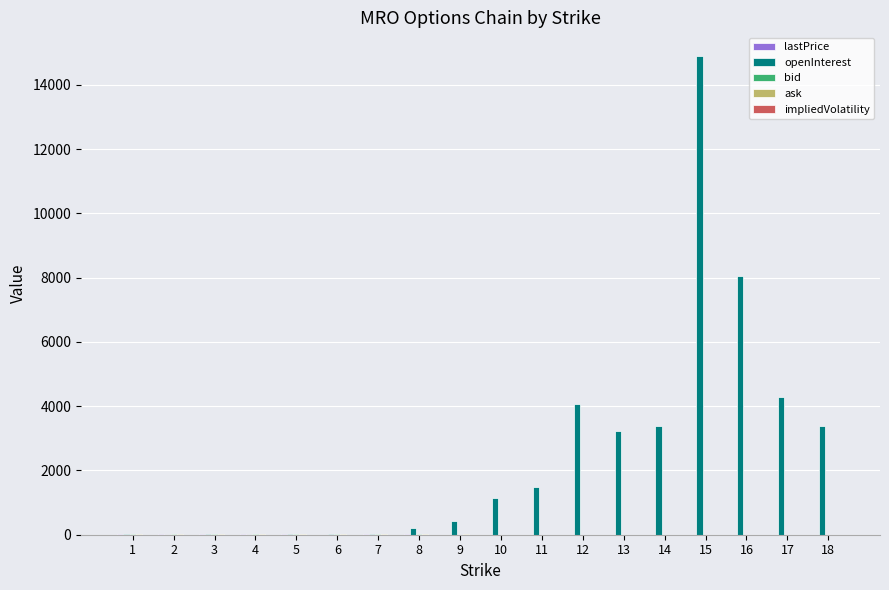

Which series has the largest total across all categories?

openInterest